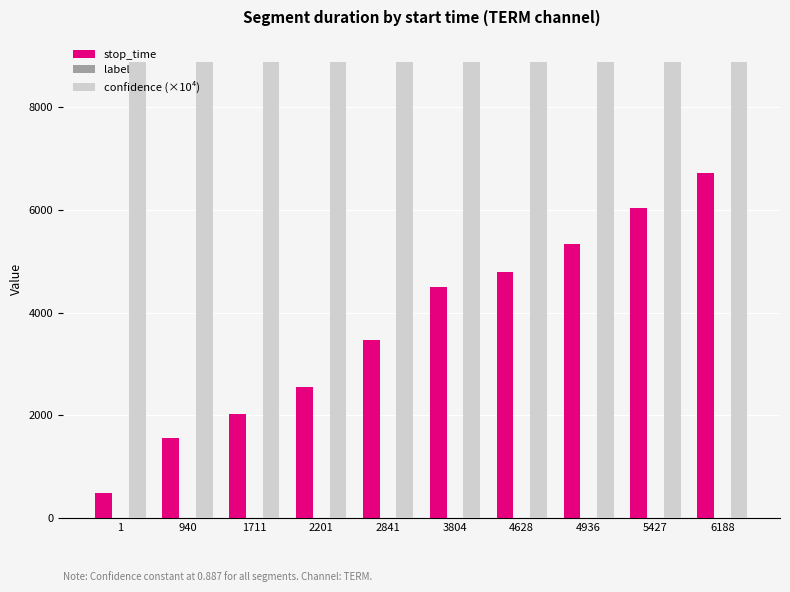

The value of stop_time at 940 is 1552.3. True or false?

True